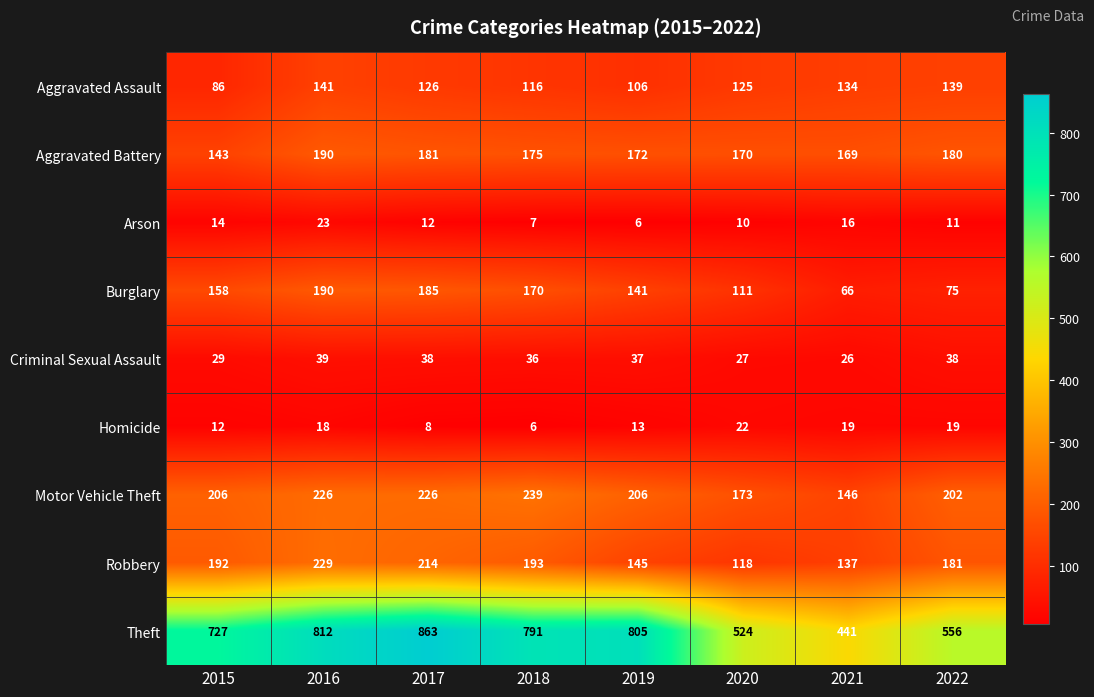

Which series changed the most between 2015 and 2020?

Theft